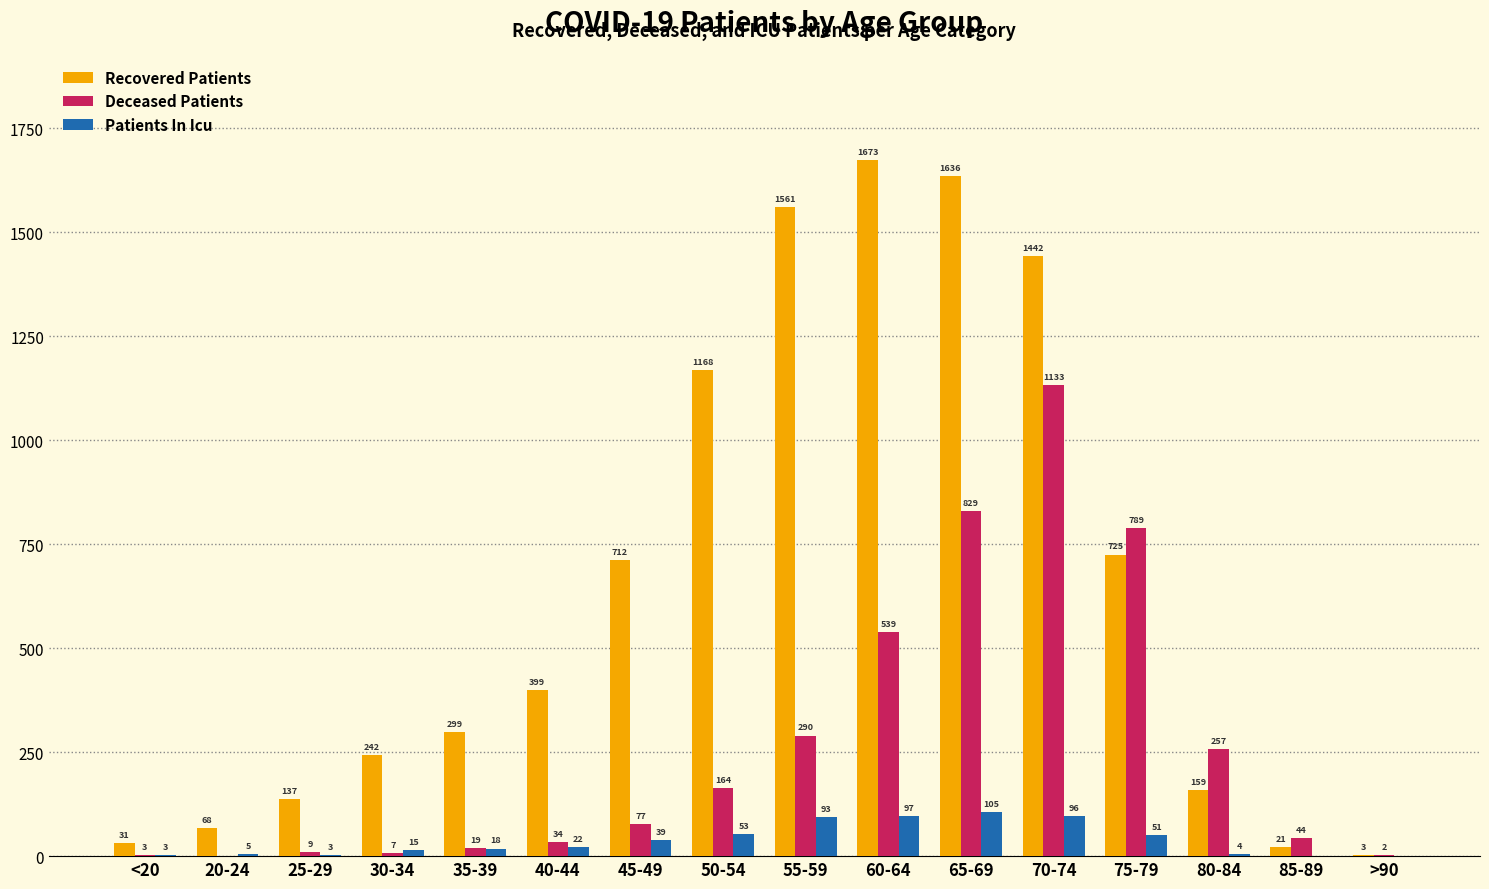

What is the sum of all Patients In Icu values?

604